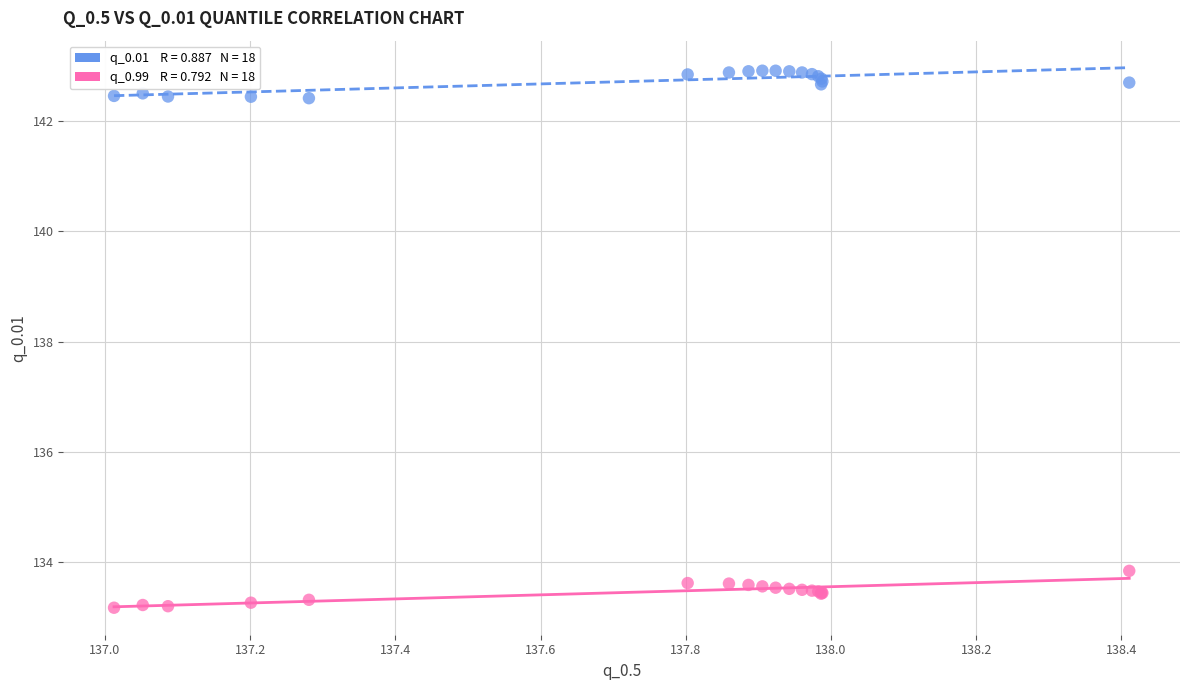

Across all series, what Y value is closest to 138?

133.8